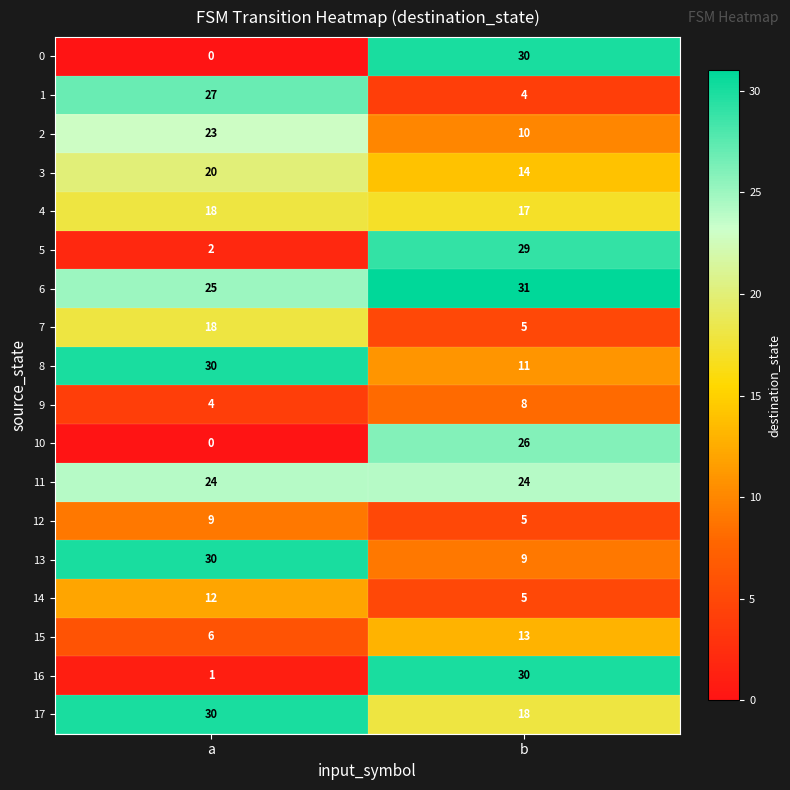

How many values in the 1 series are below 27?

1